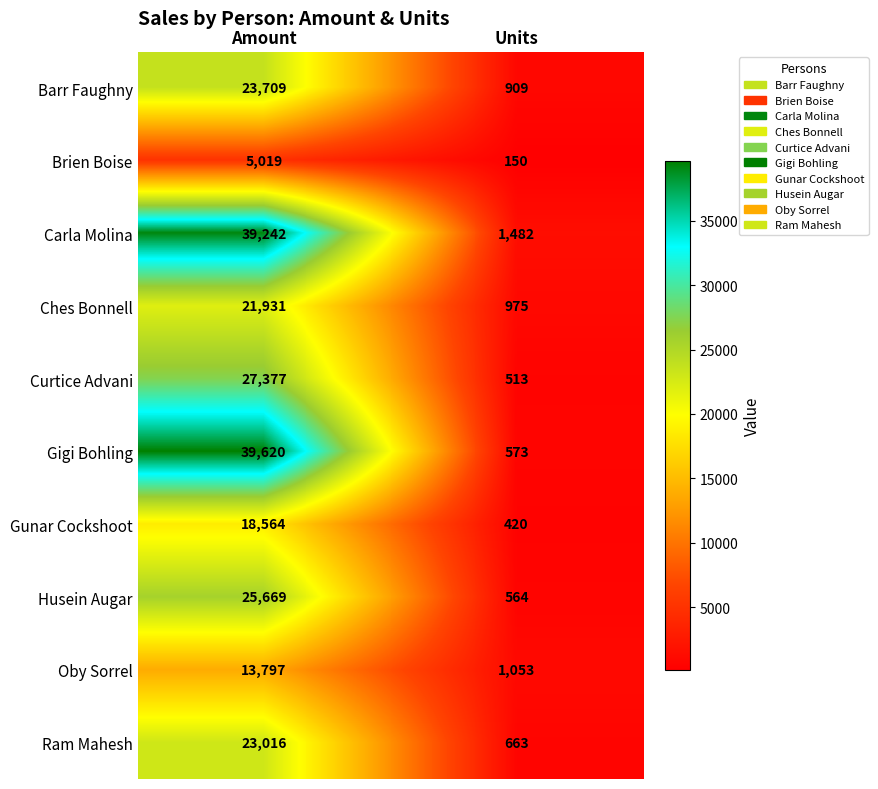

What is the maximum value shown in the chart?

39620